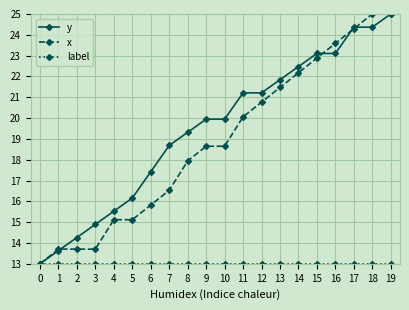

Which series changed the most between 3 and 5?

x